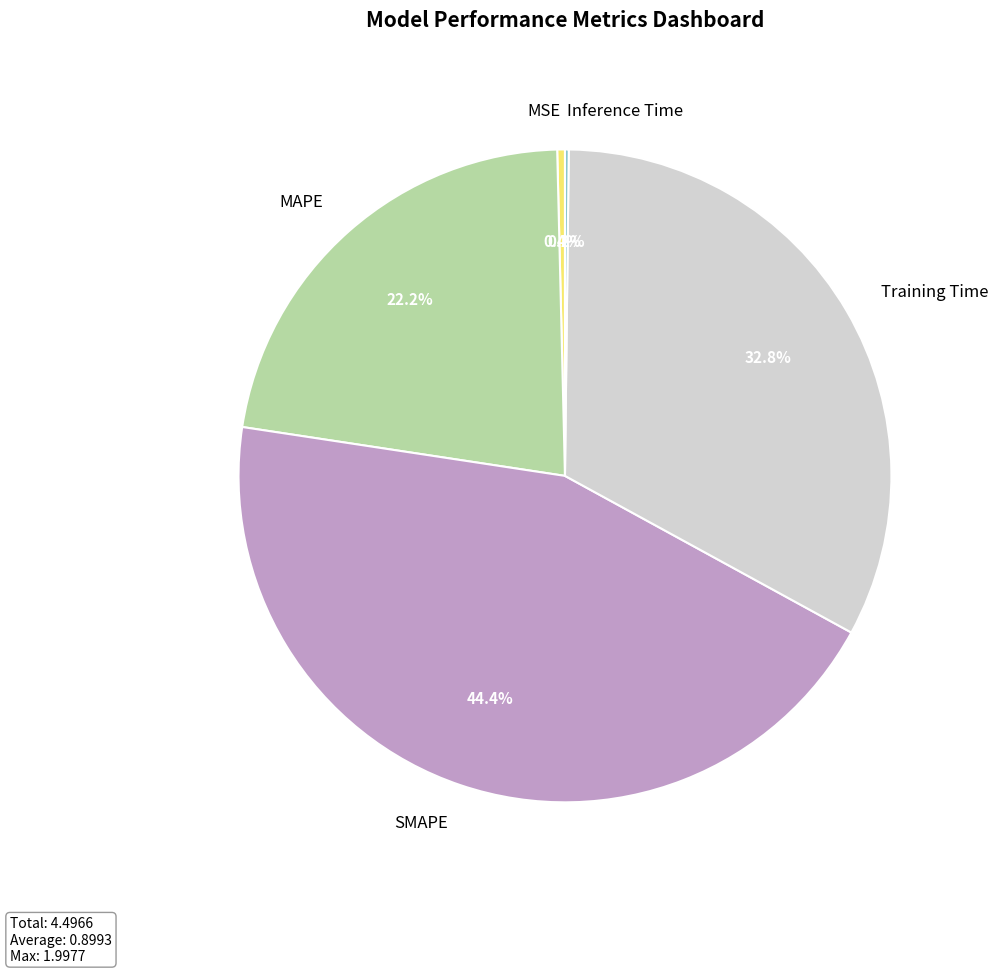

What portion of the pie excludes MAPE?

77.8%